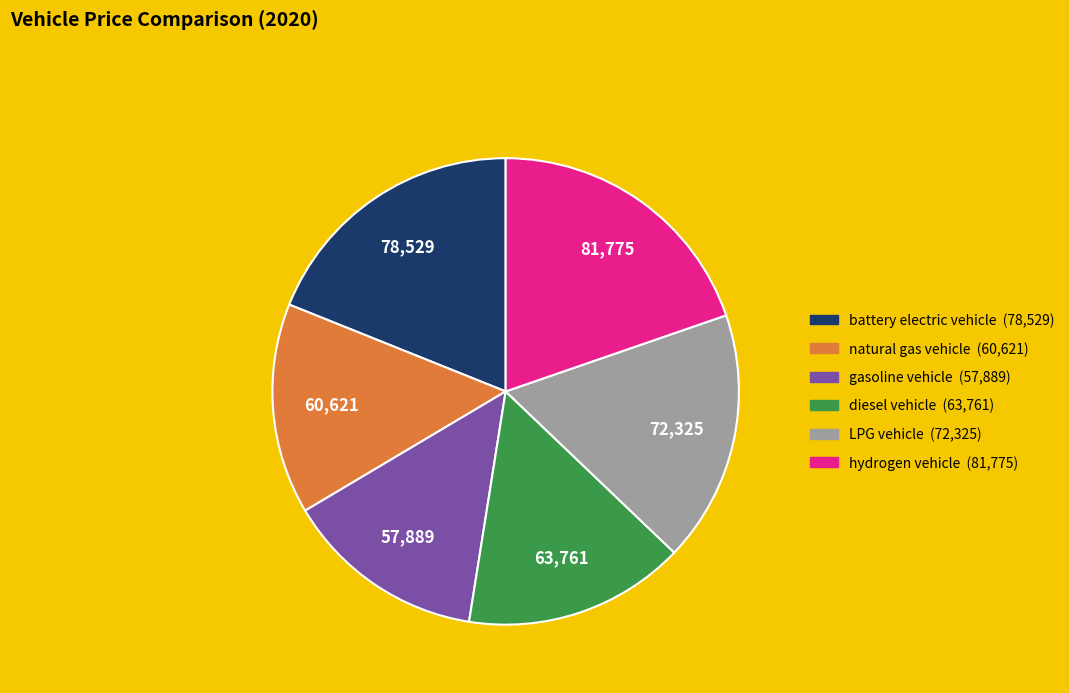

Approximately how many times larger is the value at hydrogen vehicle compared to battery electric vehicle?

1.0